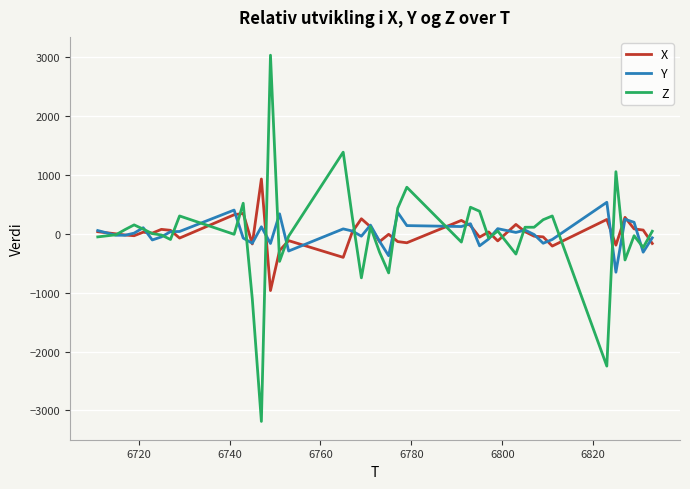

What are all the series names shown in the legend?

X, Y, Z